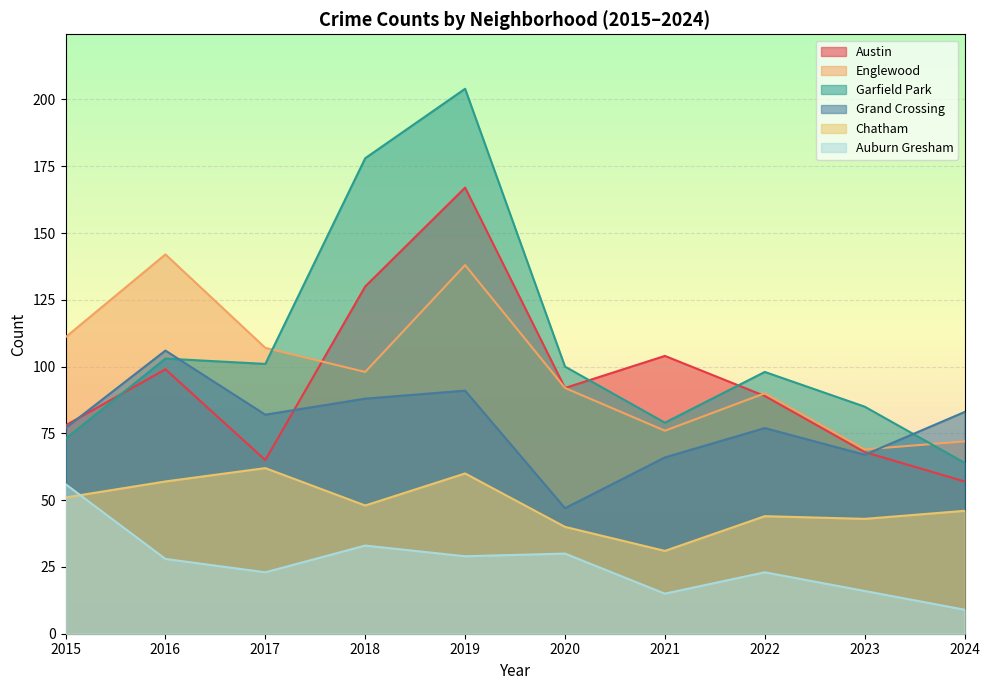

Which series changed the most between 2015 and 2022?

Auburn Gresham